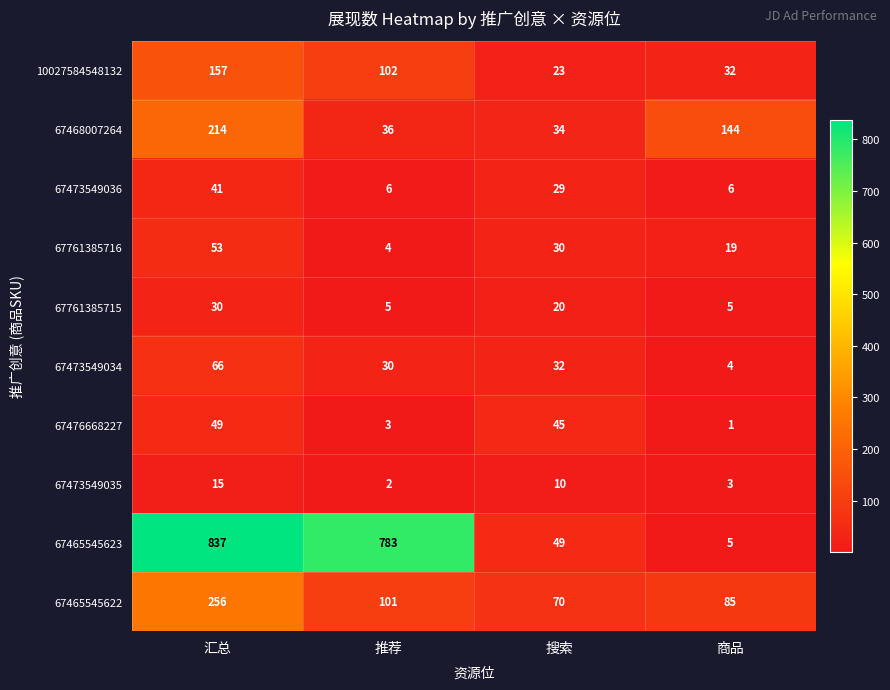

True or false: 10027584548132 has a value of 23 at 搜索.

True